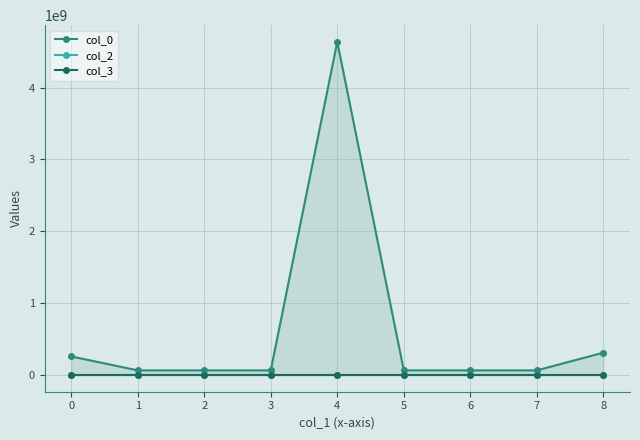

At how many categories does at least one series exceed 1411031951?

1